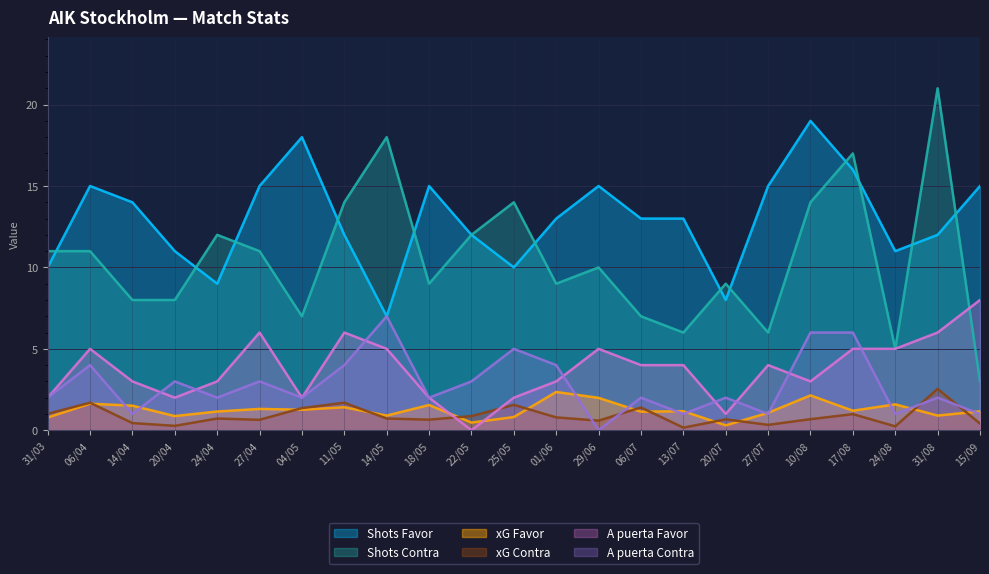

Read the A puerta Contra value at 22/05.

3.0